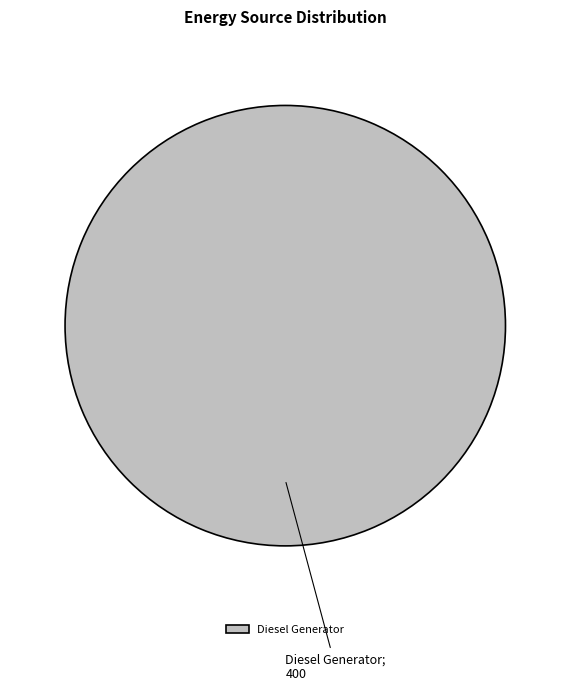

Which category accounts for the majority?

Diesel Generator